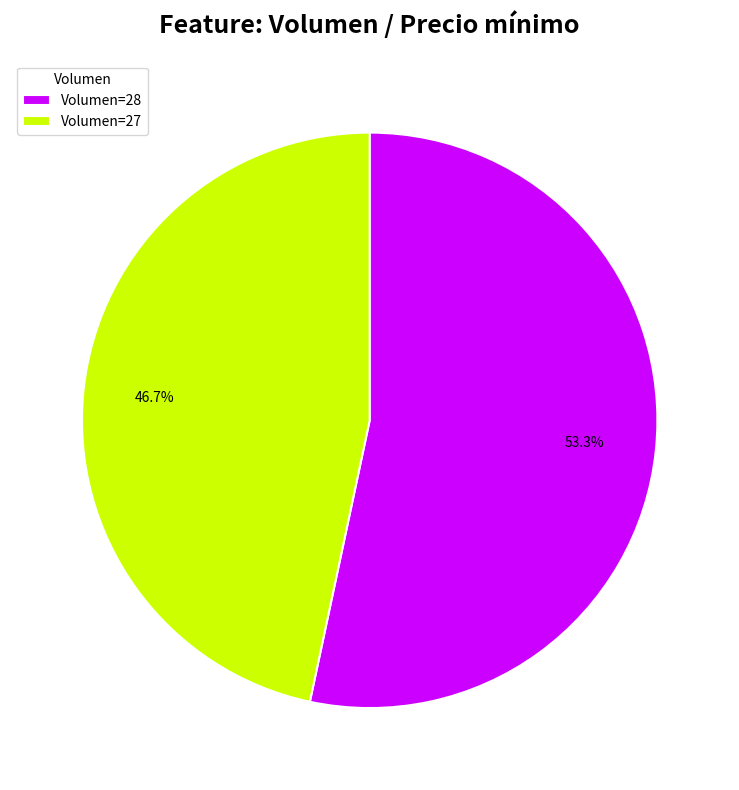

Which category has the smallest portion of the pie?

Volumen=27